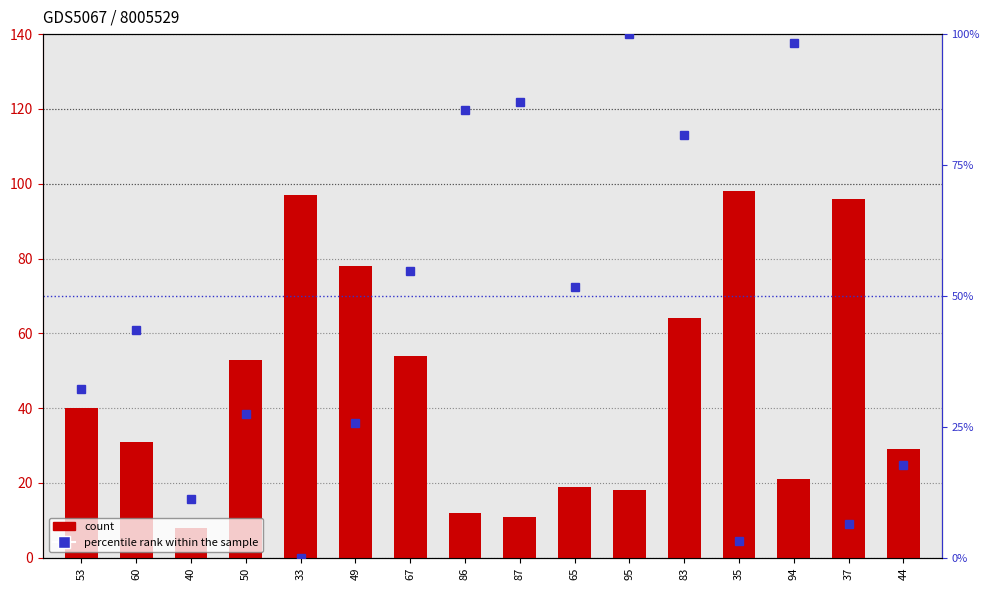

What value does the percentile rank within the sample series have at 53?

32.3